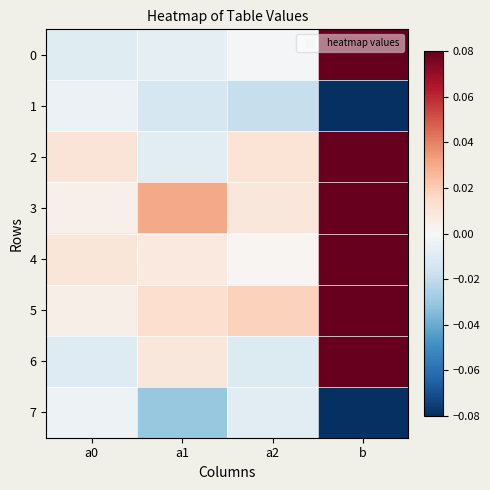

How many series are shown in this chart?

8